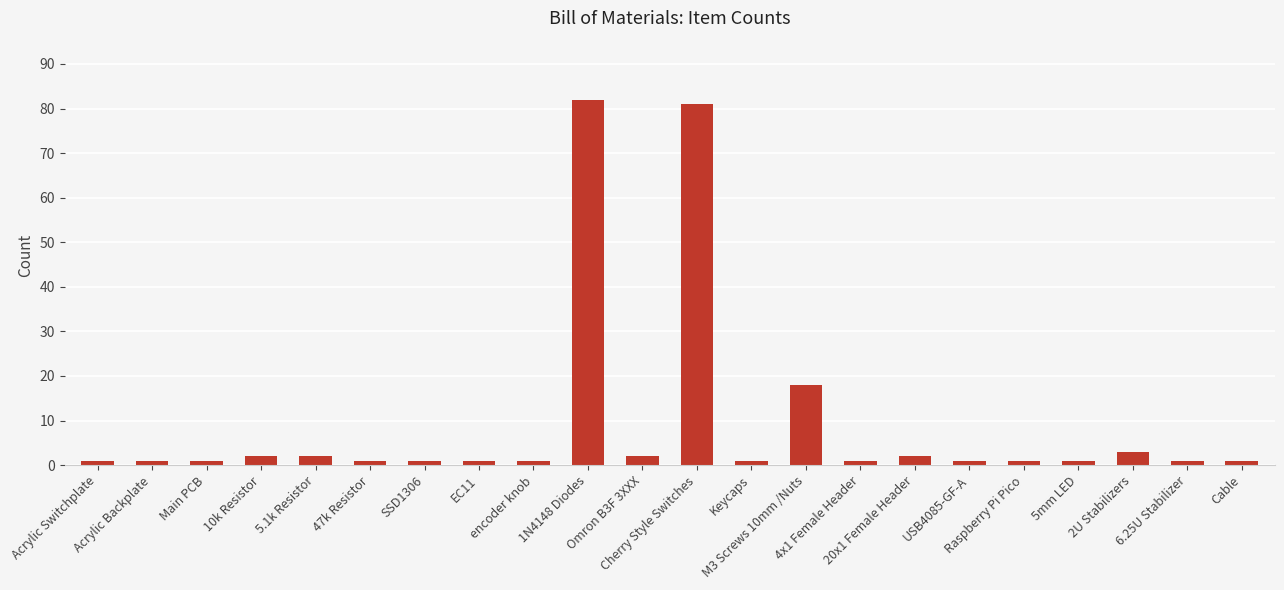

How many bars are there in total?

22